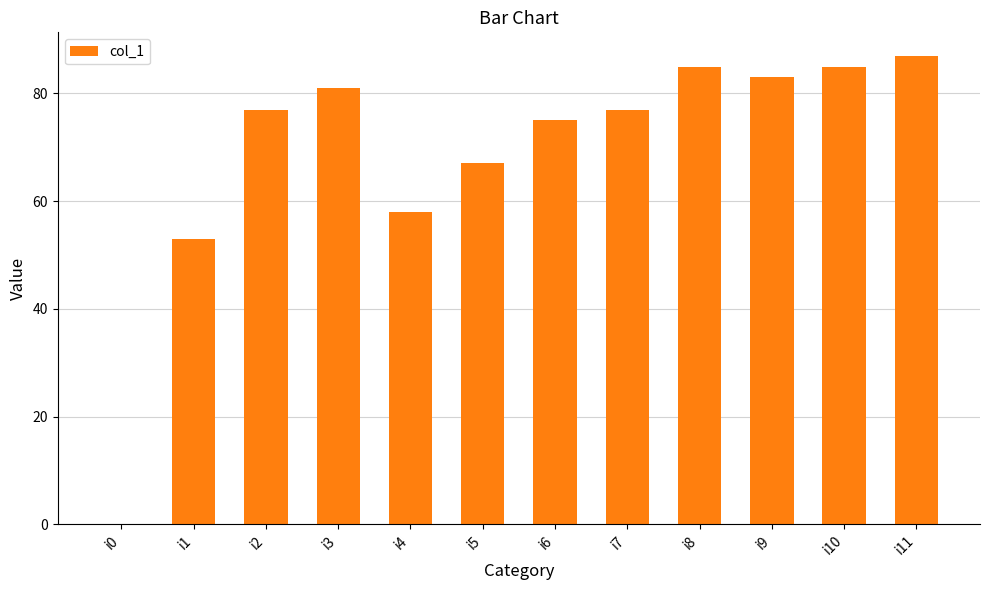

How many data points does each series have?

12